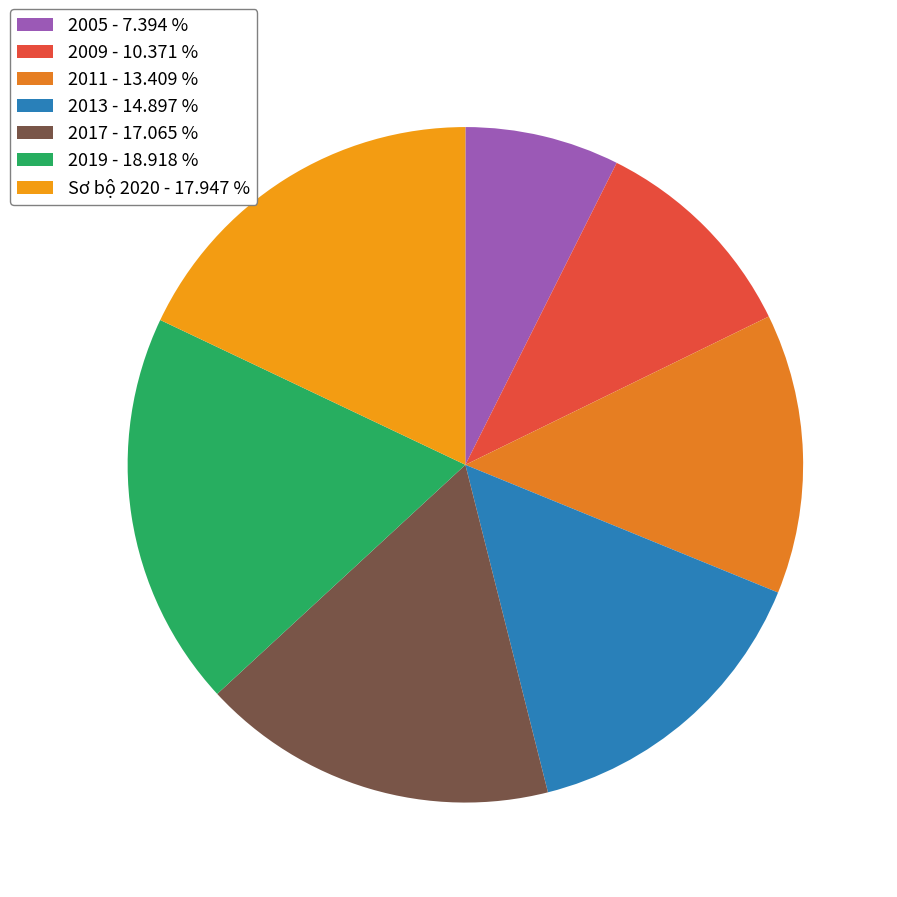

Rank the categories by value from highest to lowest.

2019, Sơ bộ 2020, 2017, 2013, 2011, 2009, 2005